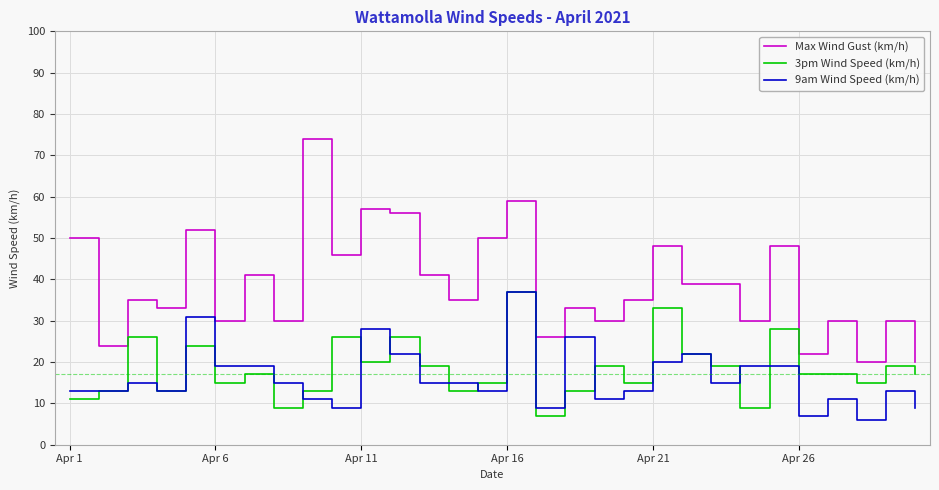

What is the smallest value displayed?

6